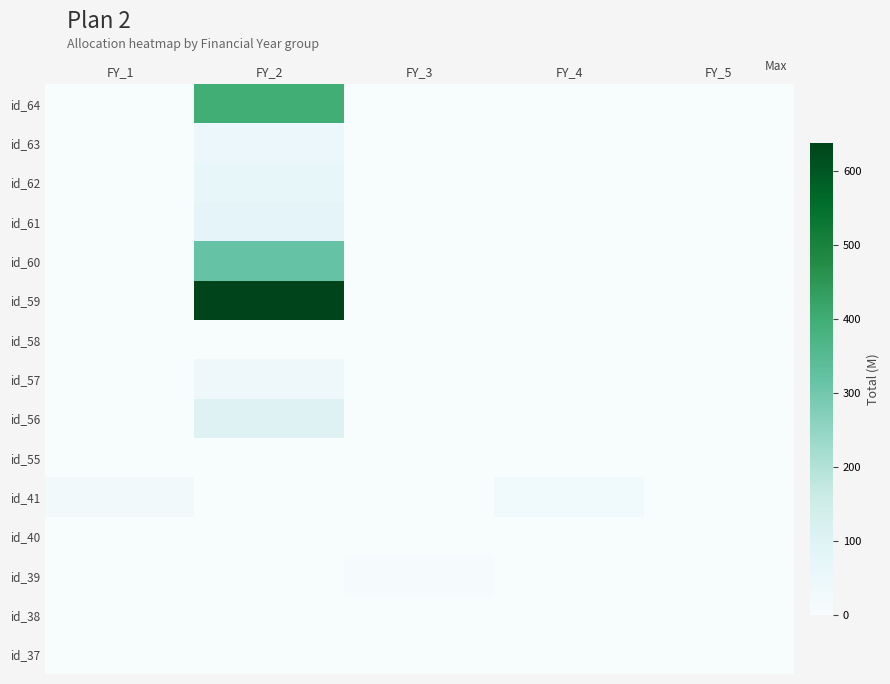

What is the maximum value shown in the chart?

638.0